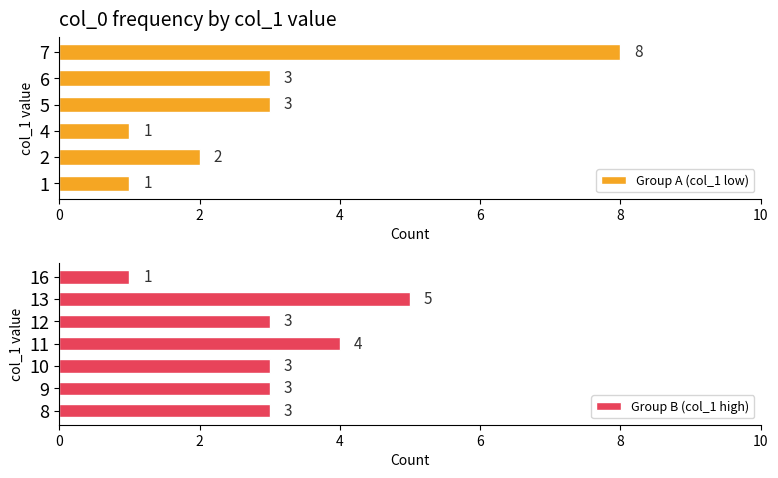

What is the difference between the maximum and minimum values in the Group A (col_1 low) series?

7